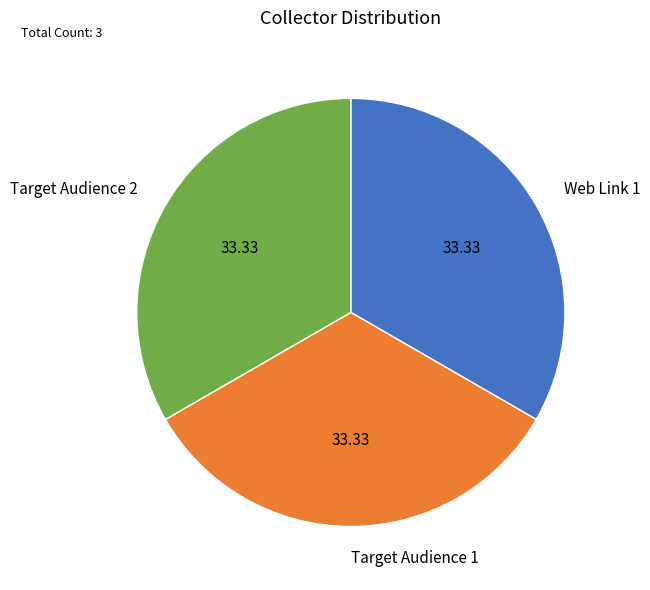

Is it true that Target Audience 1 is 33% of the pie?

True